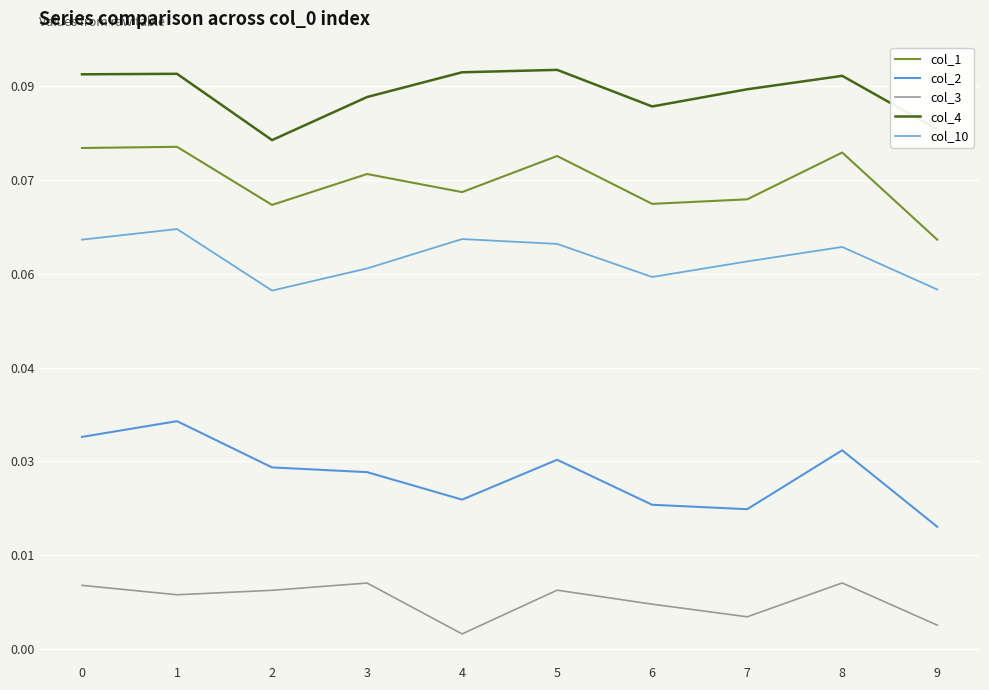

Is it true that col_2 equals 0.0 at 1?

False